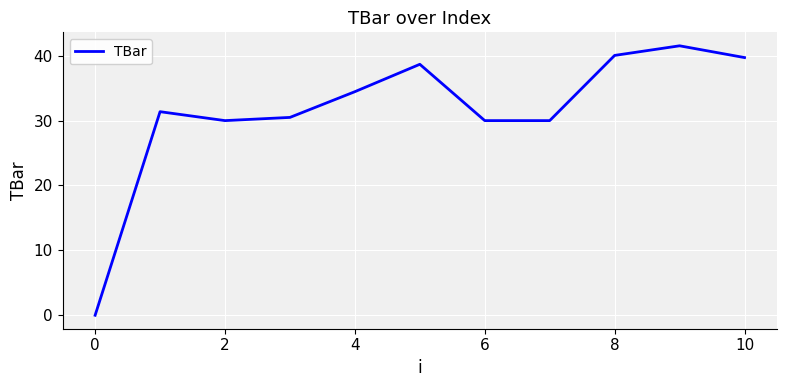

What is the difference between the maximum and minimum values?

41.5